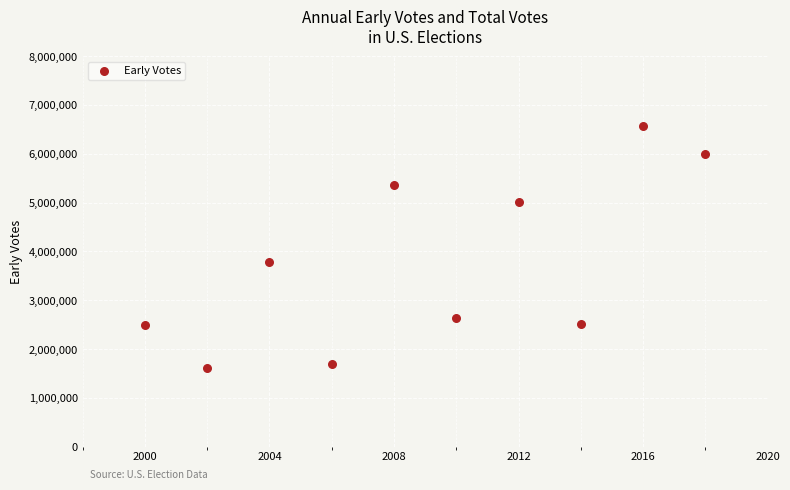

What Y value in the scatter plot is closest to 4087455?

3779124